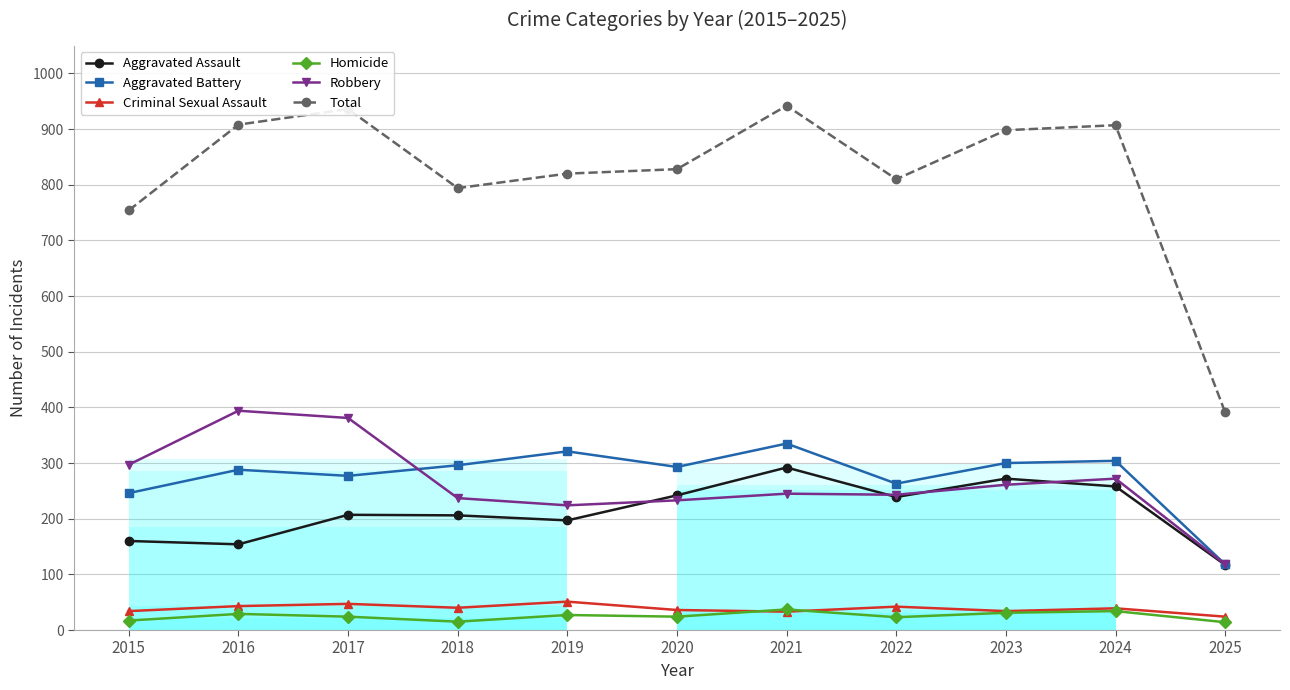

True or false: Aggravated Battery has a value of 277 at 2017.

True